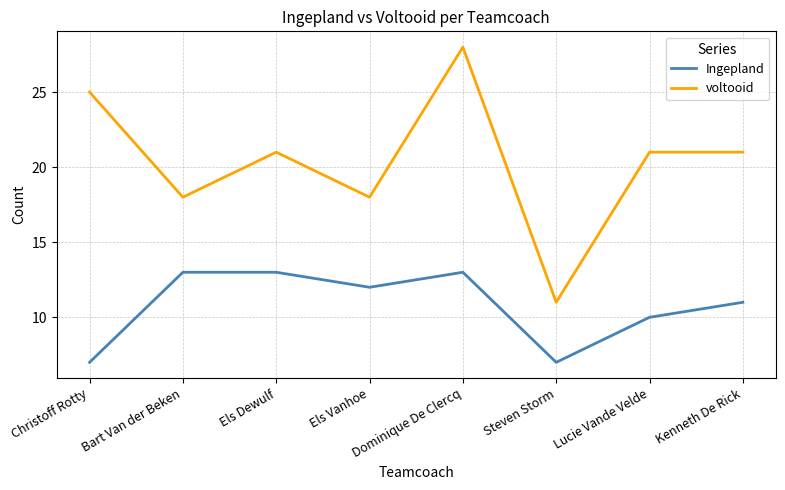

Between Bart Van der Beken and Steven Storm, which series saw the biggest shift?

voltooid